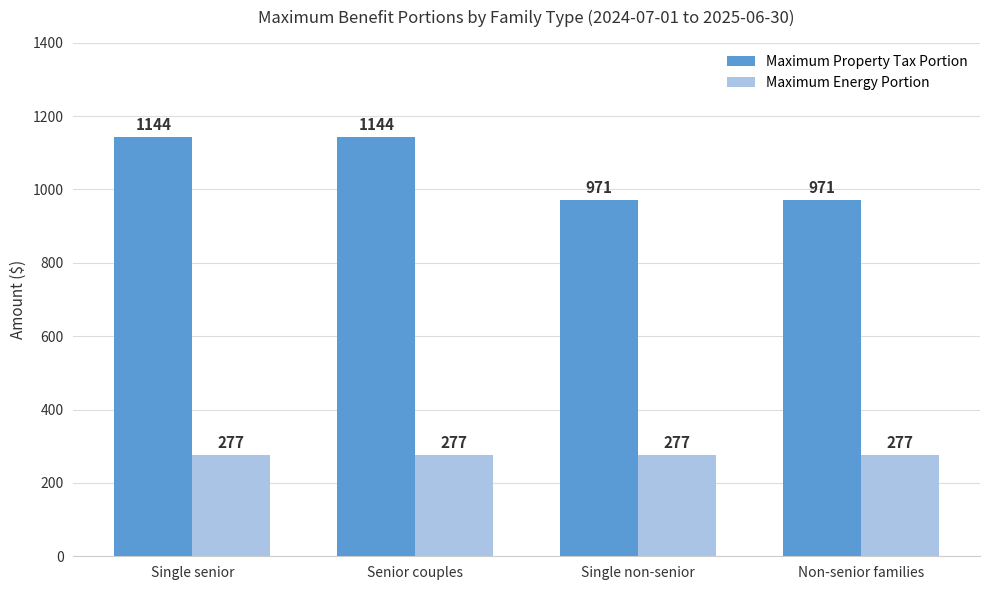

Read the Maximum Energy Portion value at Single senior.

277